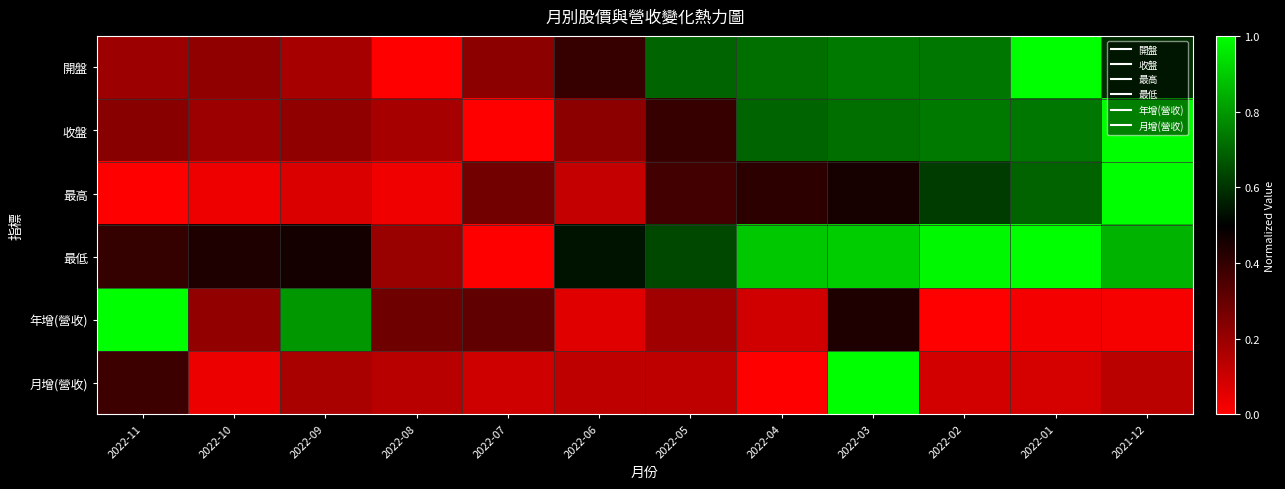

Which series has the widest spread of values?

開盤